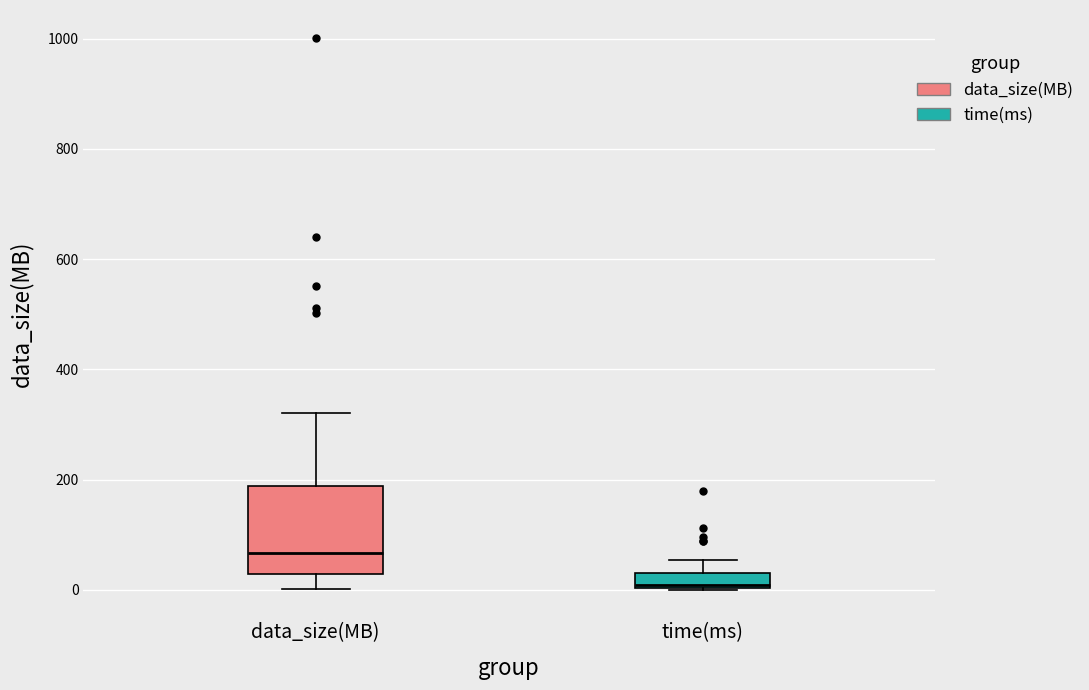

Which box has the highest median line?

data_size(MB)